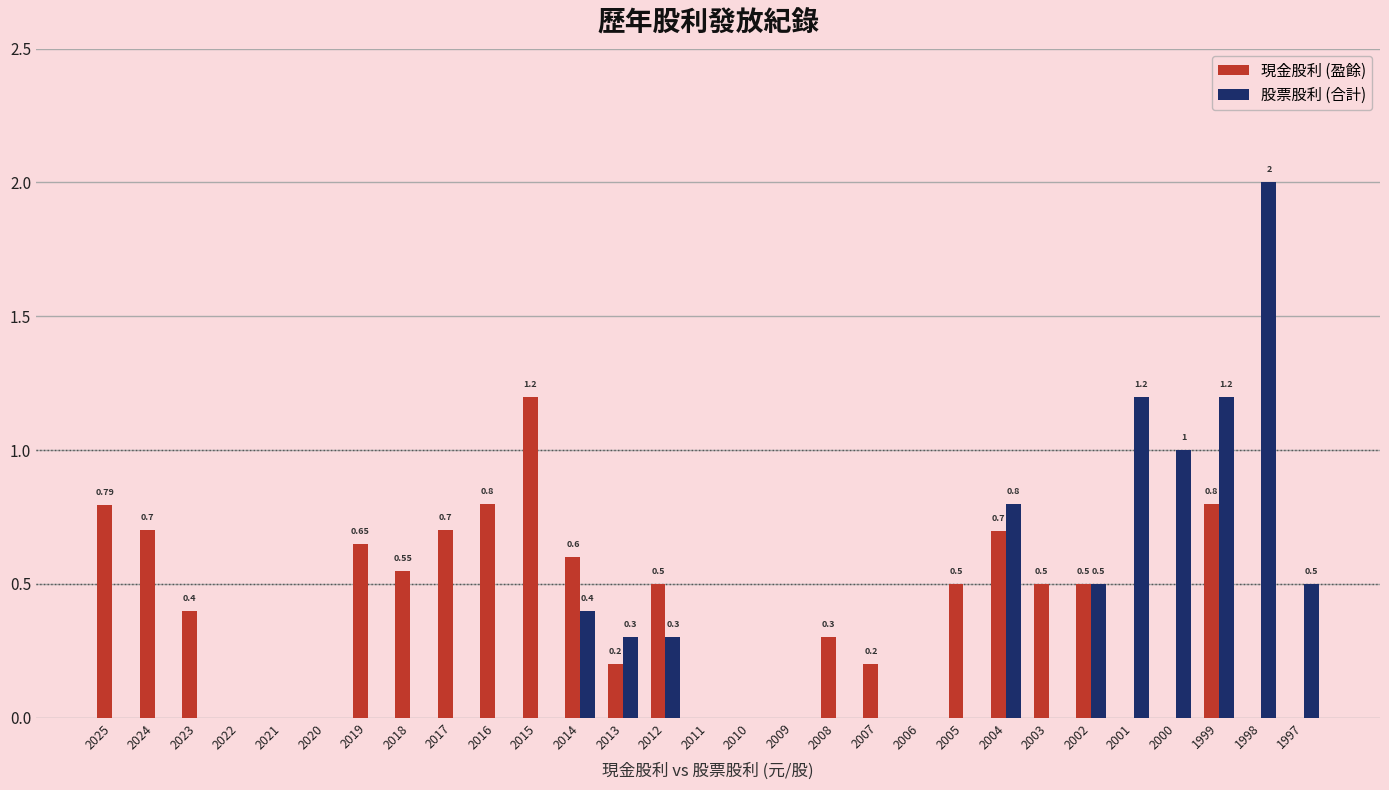

What is the sum of all 股票股利 (合計) values?

8.2